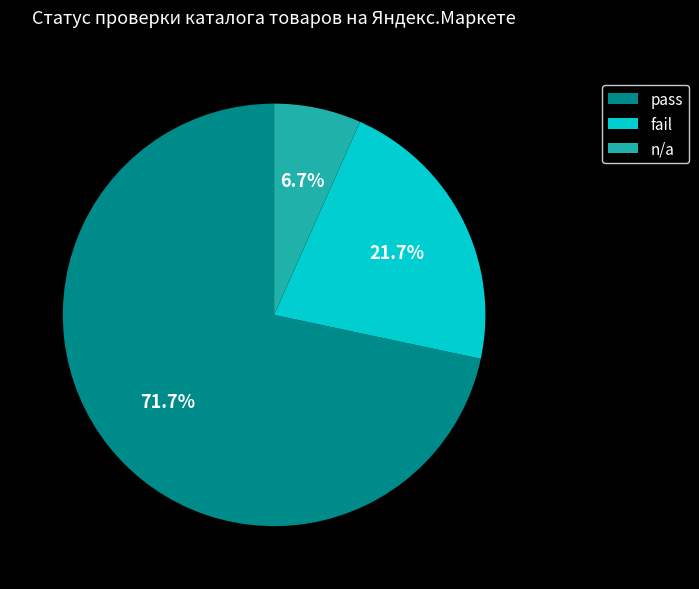

To the nearest percent, what is the difference between the largest and smallest slice percentages?

65%